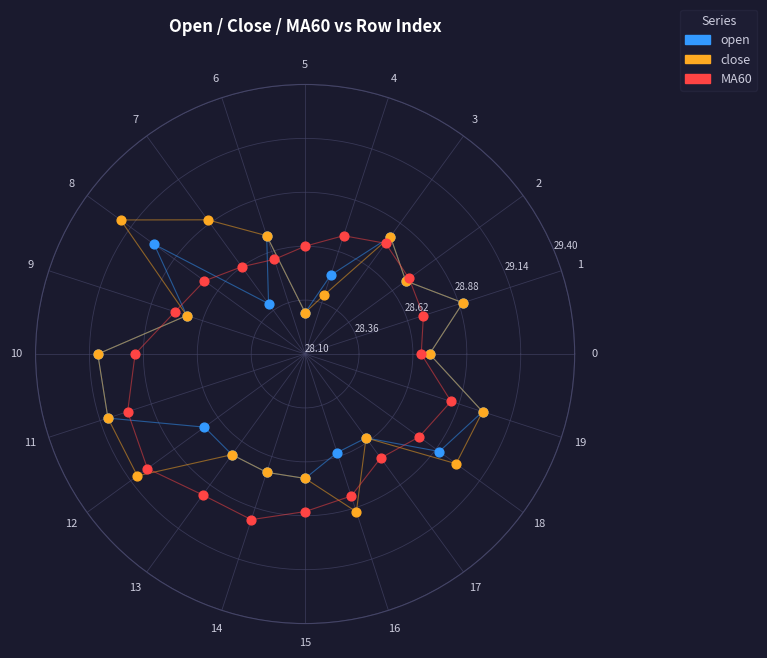

Which series contains the highest Y value?

close